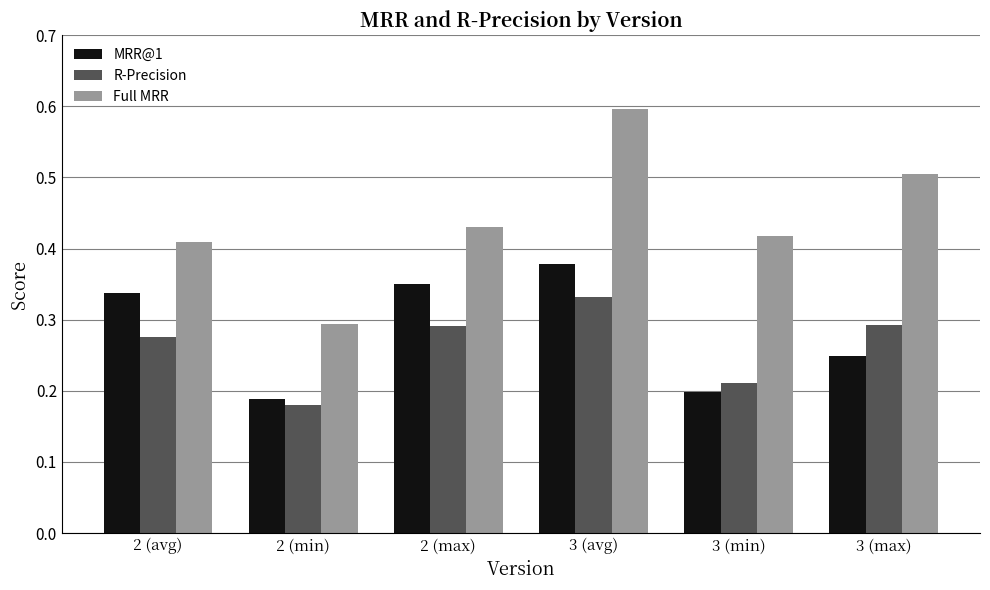

Count the R-Precision values in the range 0 to 1.

6